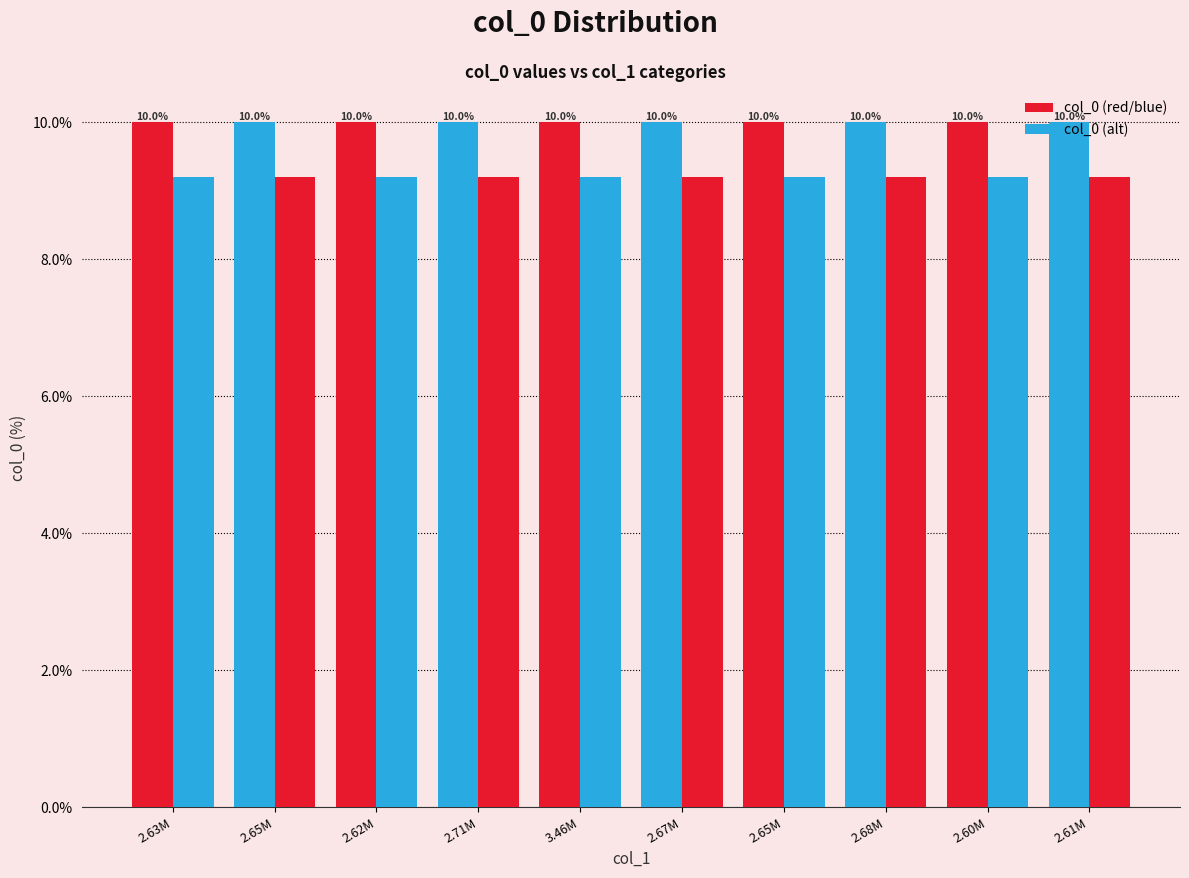

True or false: col_0 (alt) has a value of 16.0 at 2.63M.

False